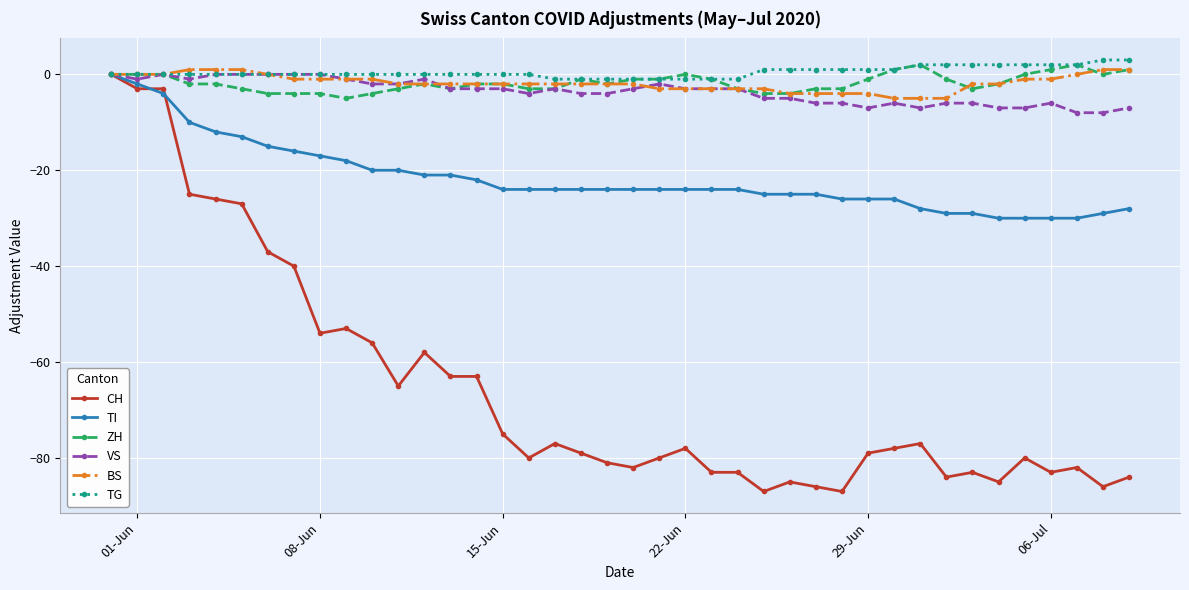

What is the value of the BS point at the 25th from the left?

-3